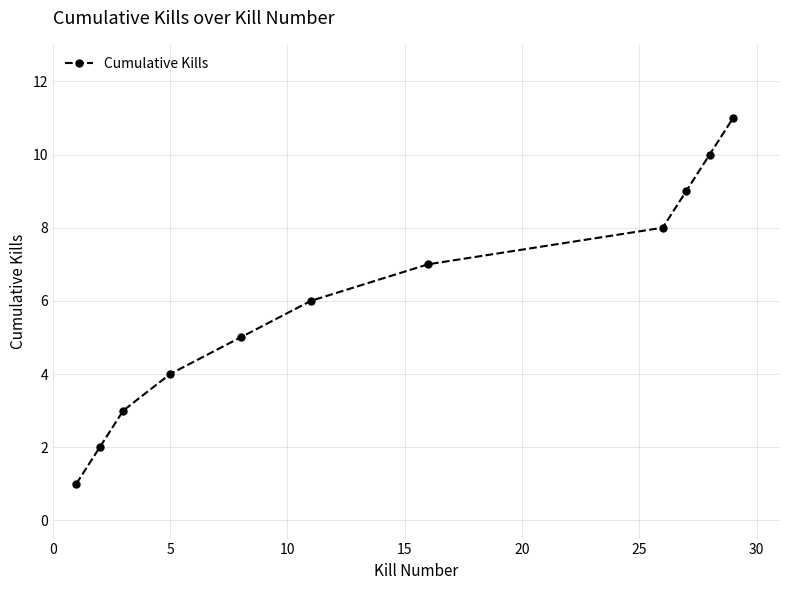

What is the maximum value shown in the chart?

11